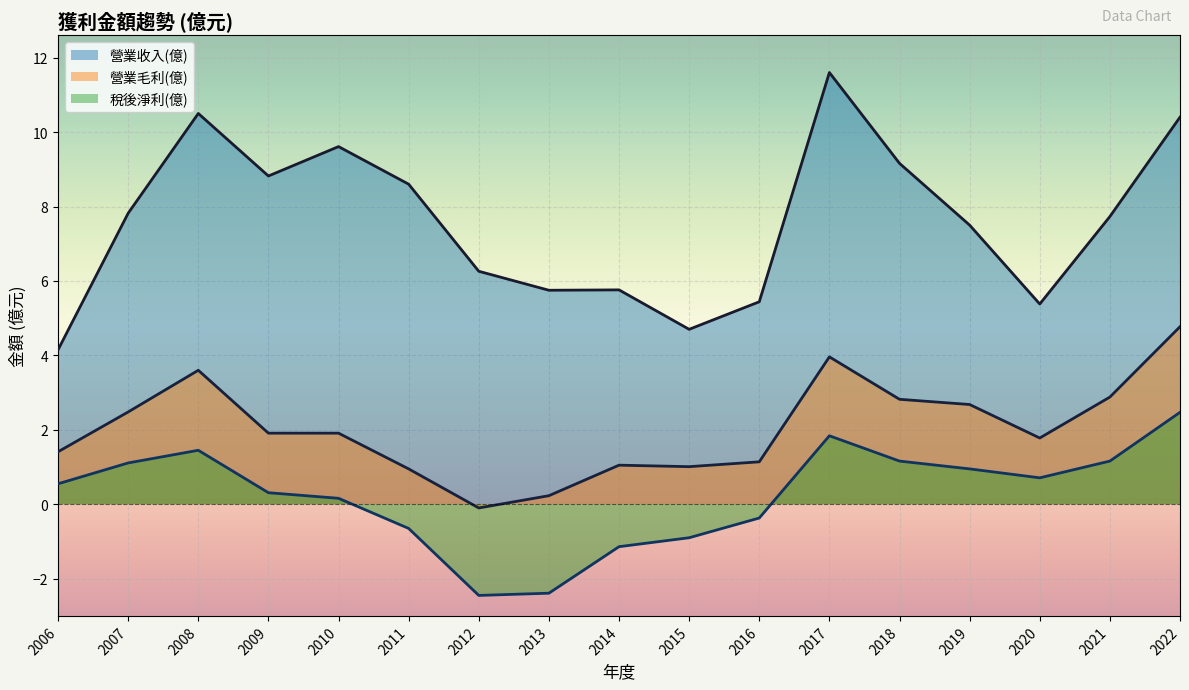

Where does the 營業毛利(億) series first go above 1?

2006